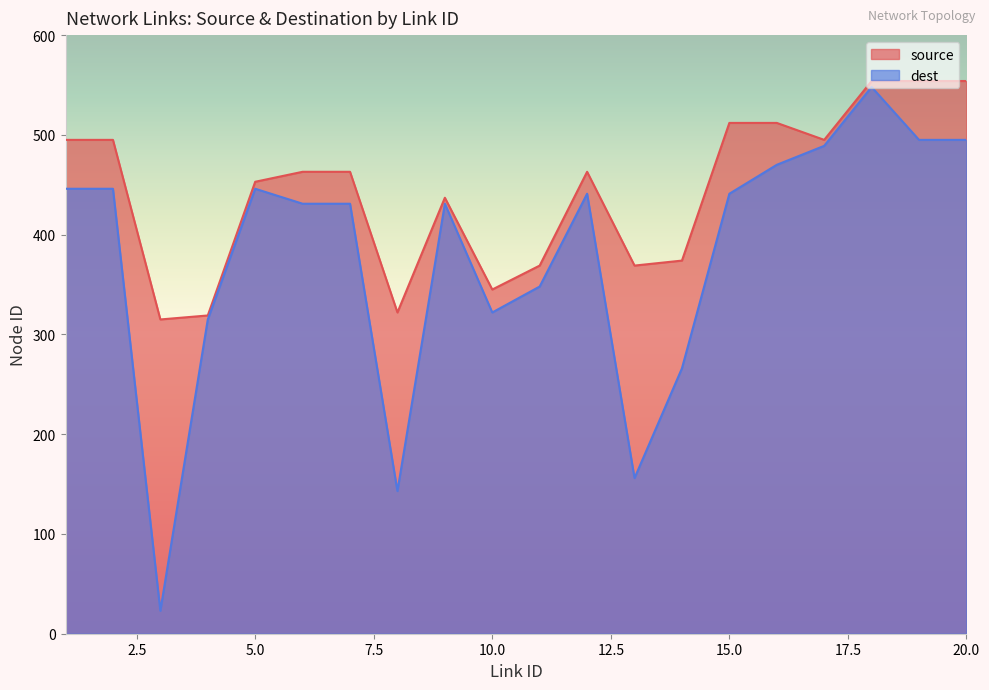

Which series has the largest total across all categories?

source